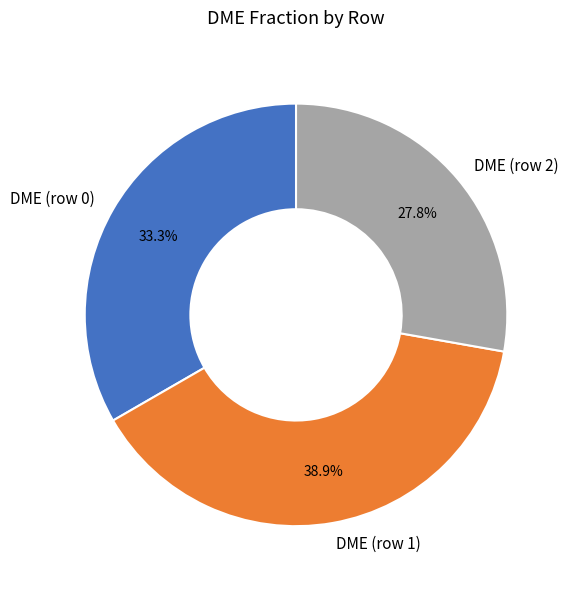

The DME (row 0) slice represents 33% of the pie. True or false?

True